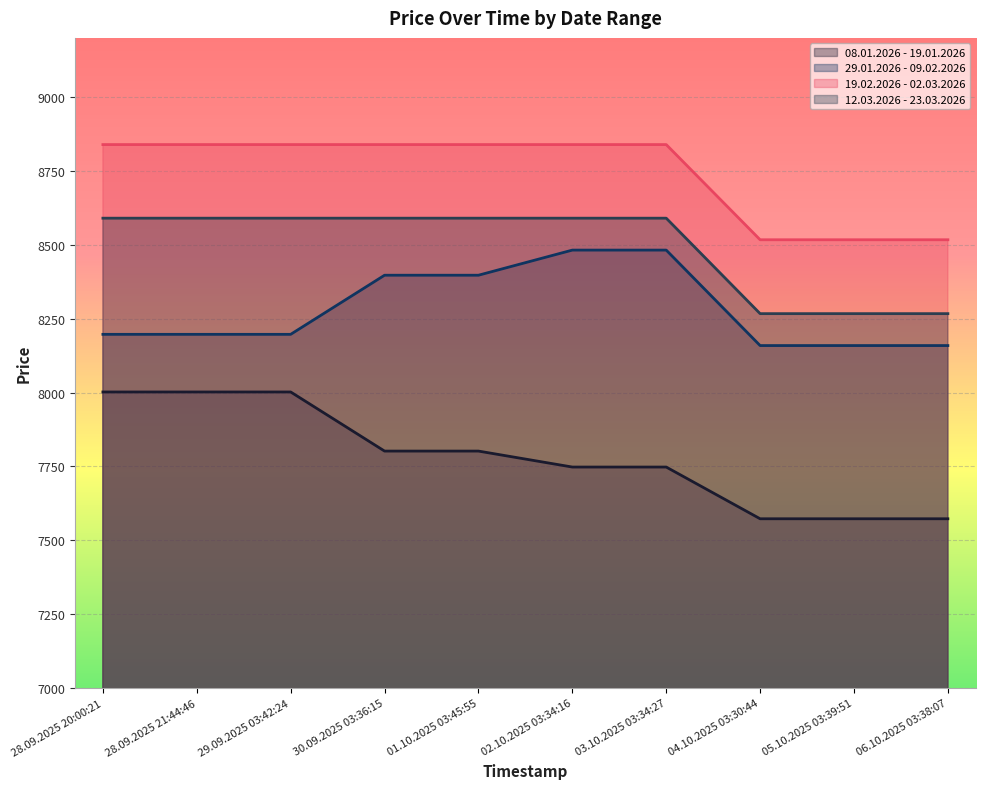

Which has a higher value, 01.10.2025 03:45:55 or 05.10.2025 03:39:51?

01.10.2025 03:45:55